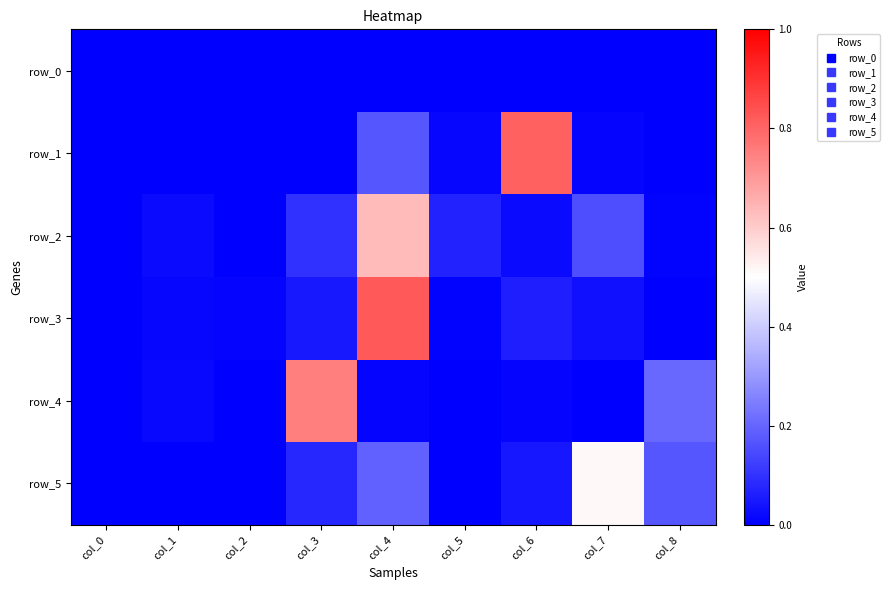

Reading left to right, what are all the values shown in this chart?

row_0: 0.0	0.0	0.0	0.0	0.0	0.0	0.0	0.0	0.0
row_1: 0.0	0.0	0.0	0.0	0.2	0.0	0.8	0.0	0.0
row_2: 0.0	0.0	0.0	0.1	0.6	0.1	0.0	0.2	0.0
row_3: 0.0	0.0	0.0	0.1	0.8	0.0	0.1	0.0	0.0
row_4: 0.0	0.0	0.0	0.8	0.0	0.0	0.0	0.0	0.2
row_5: 0.0	0.0	0.0	0.1	0.2	0.0	0.0	0.5	0.2